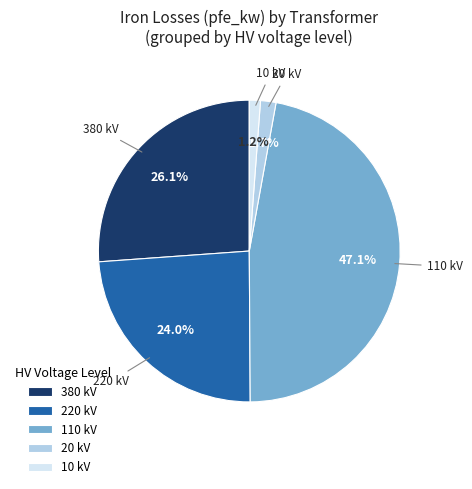

Which has a higher value, 220 kV or 380 kV?

380 kV